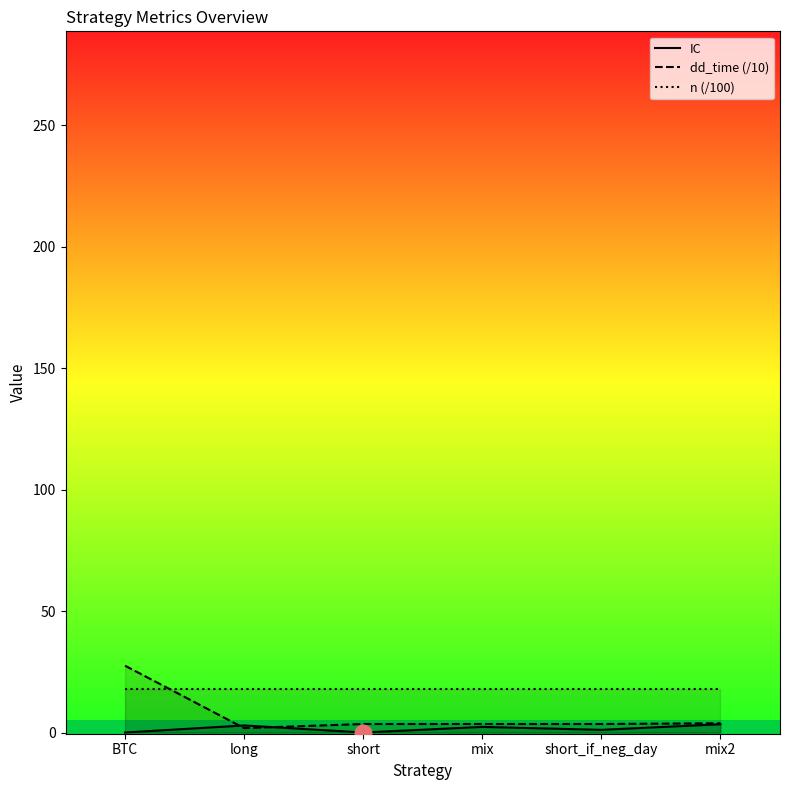

What position from the right is short_if_neg_day?

2